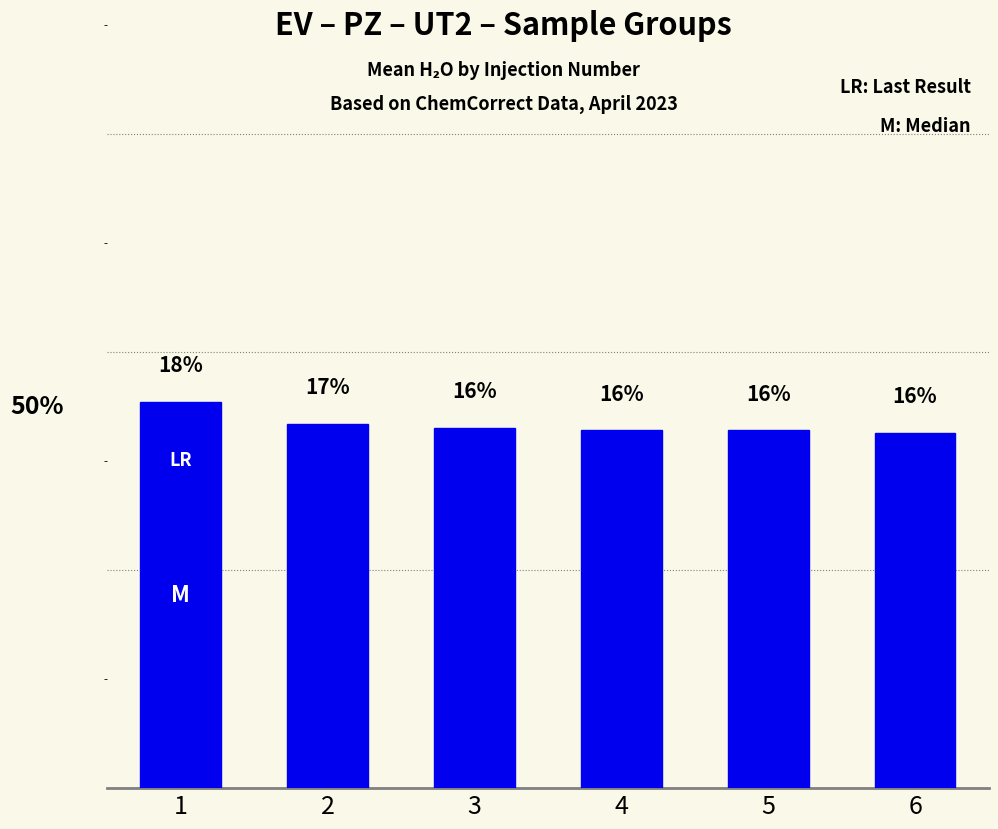

Is it true that the value at 1 is 17.7?

True